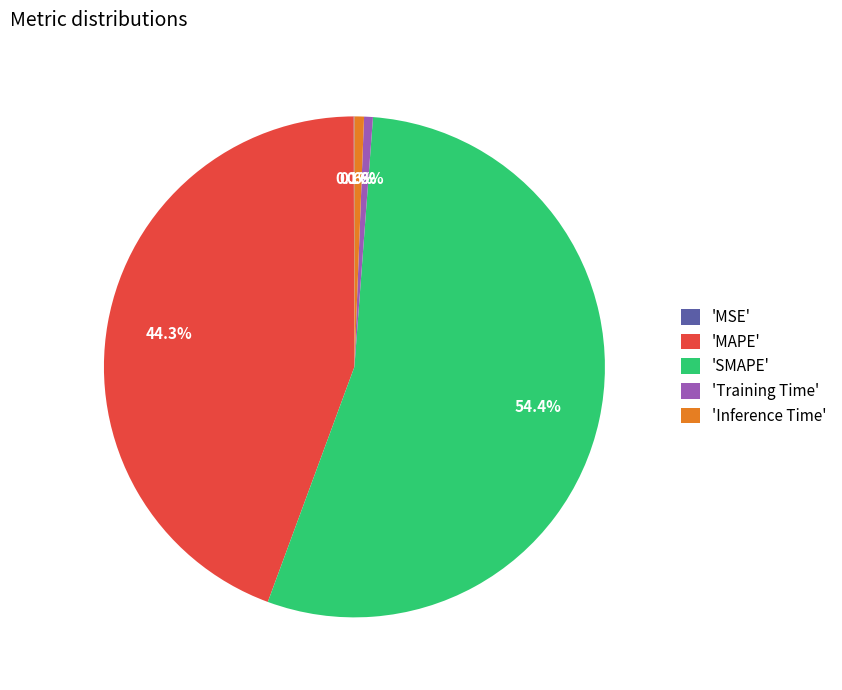

Which slice is the largest?

'SMAPE'